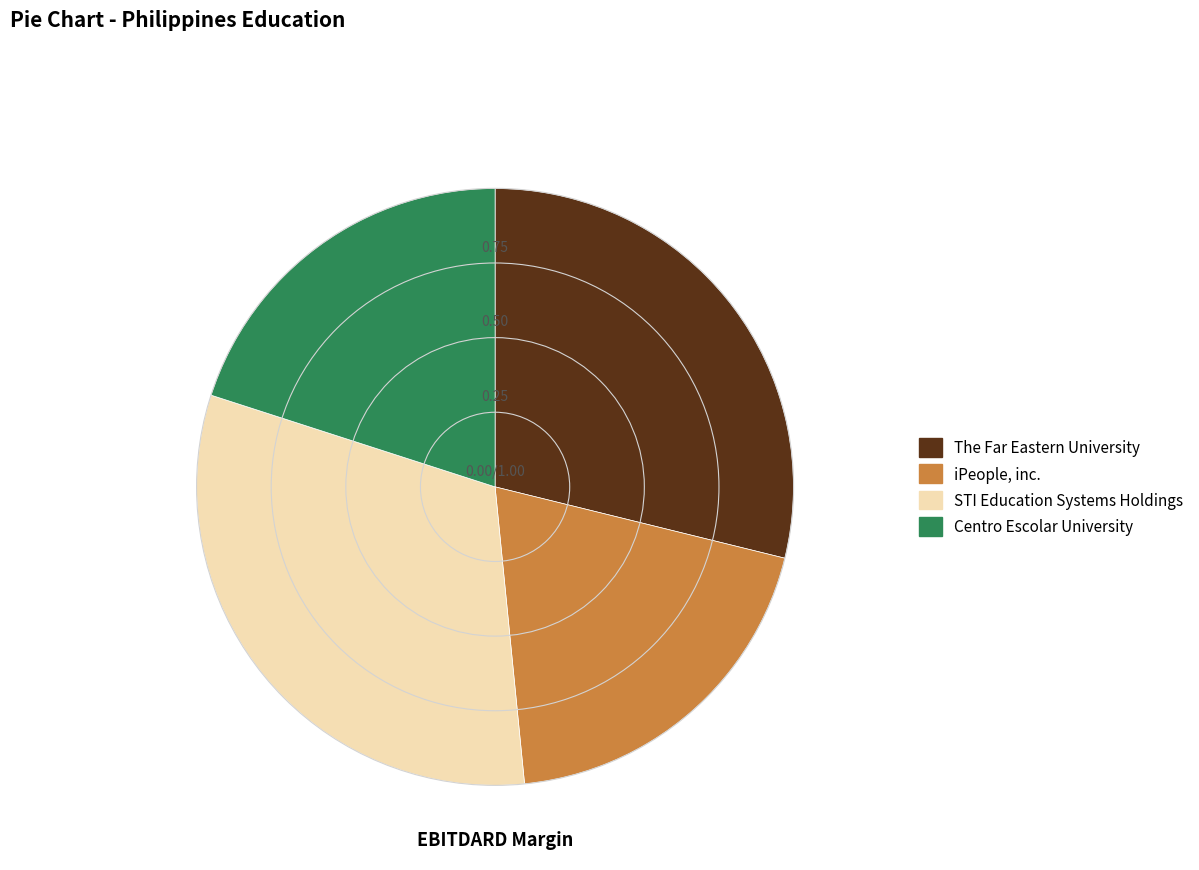

What is the largest slice in the pie chart?

STI Education Systems Holdings